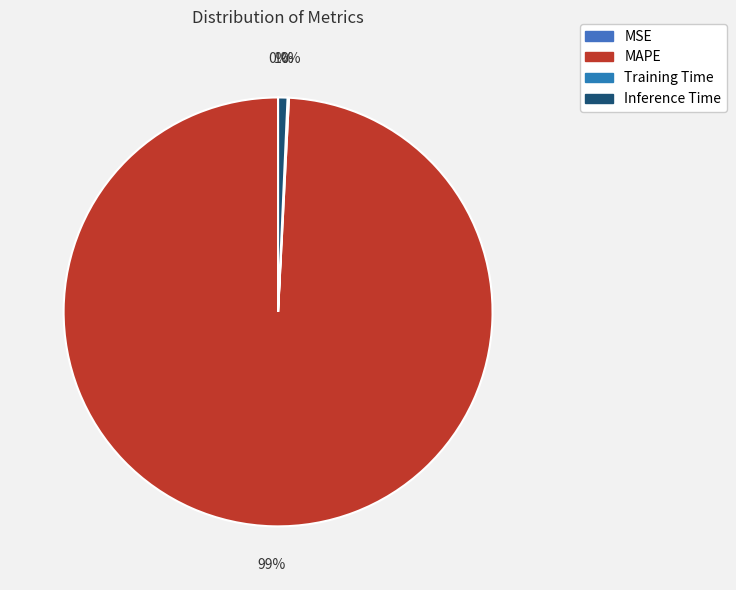

Do MAPE and Inference Time together represent more than half of the pie?

Yes